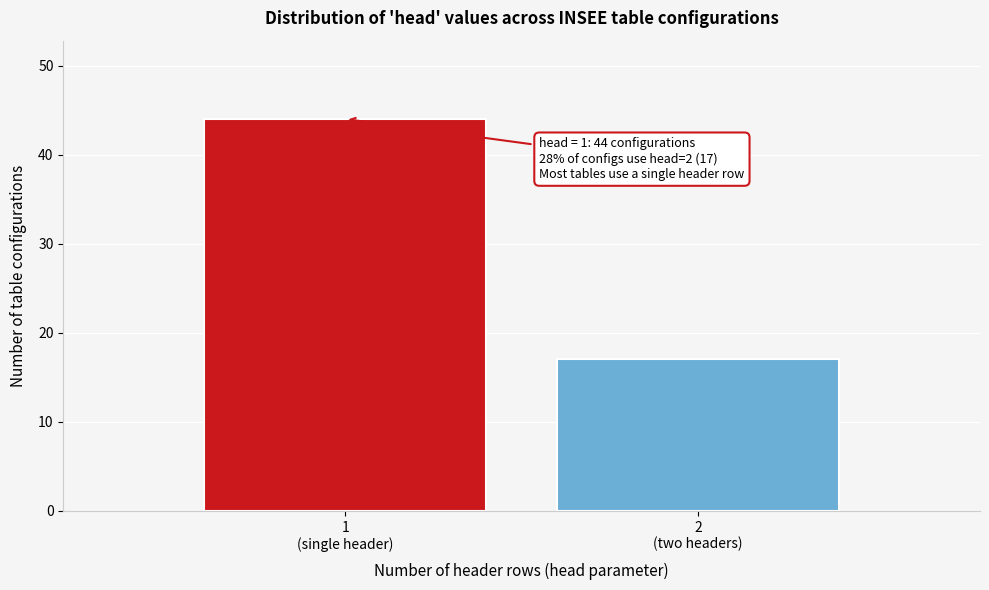

Reading left to right, transcribe all the data shown in this chart.

44	17